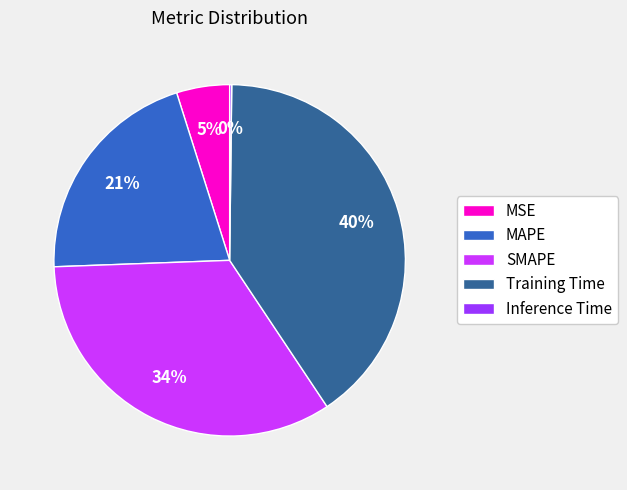

Combined, do MAPE and MSE account for over 50%?

No